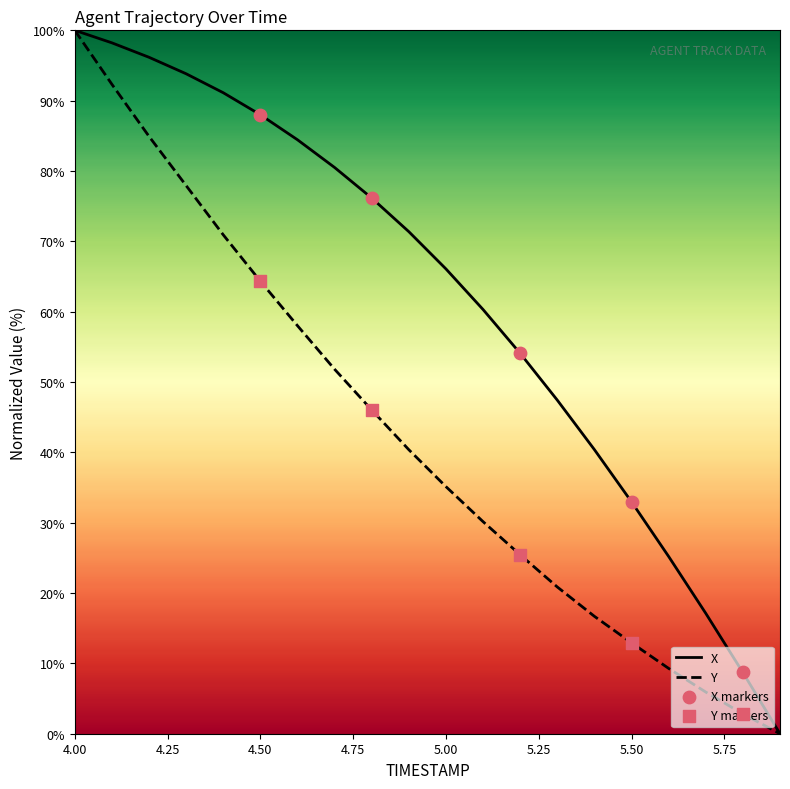

Which series has the largest total across all categories?

X